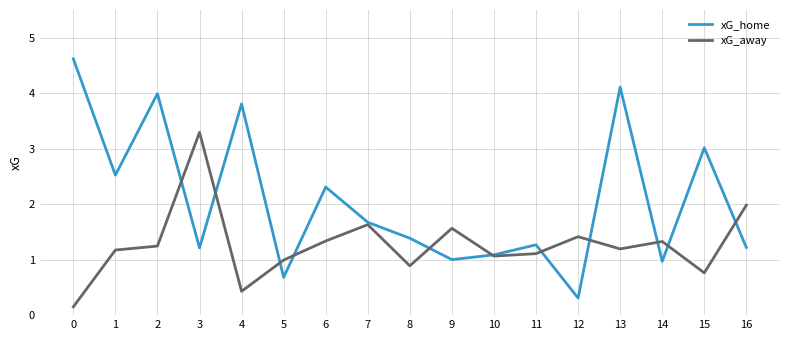

What is the maximum value for xG_home?

4.6